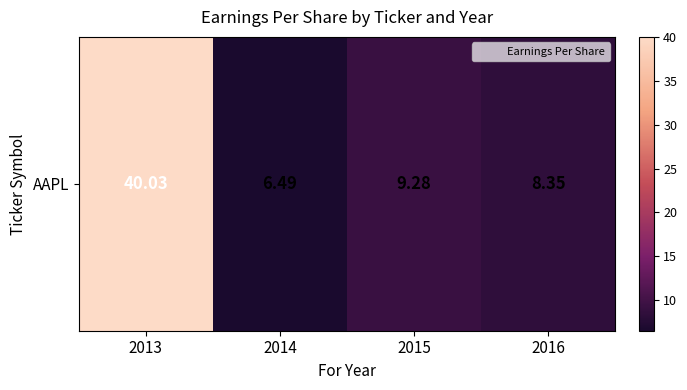

What is the ratio of the value at 2016 to the value at 2015?

0.9